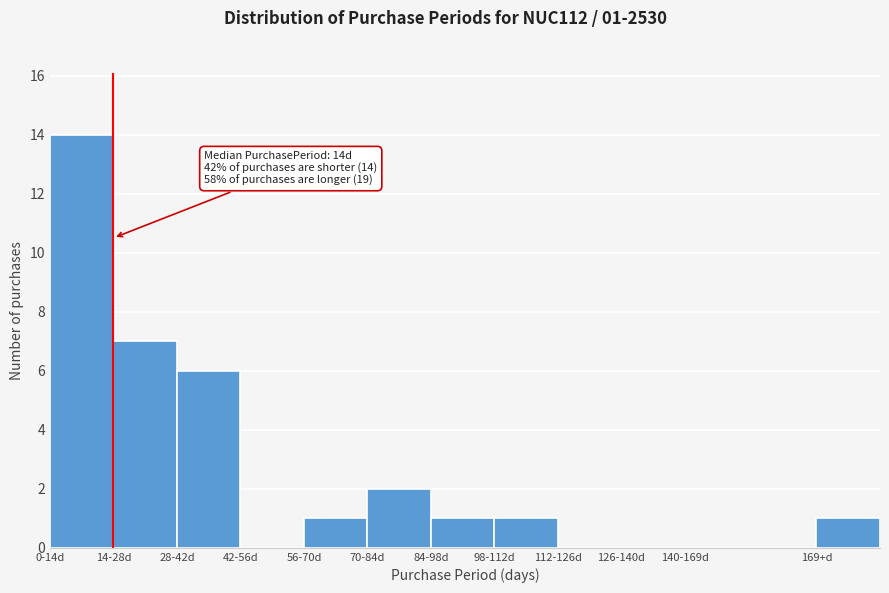

Reading left to right, transcribe all the data shown in this chart.

0-14d=14	14-28d=7	28-42d=6	42-56d=0	56-70d=1	70-84d=2	84-98d=1	98-112d=1	112-126d=0	126-140d=0	140-169d=0	169+d=1